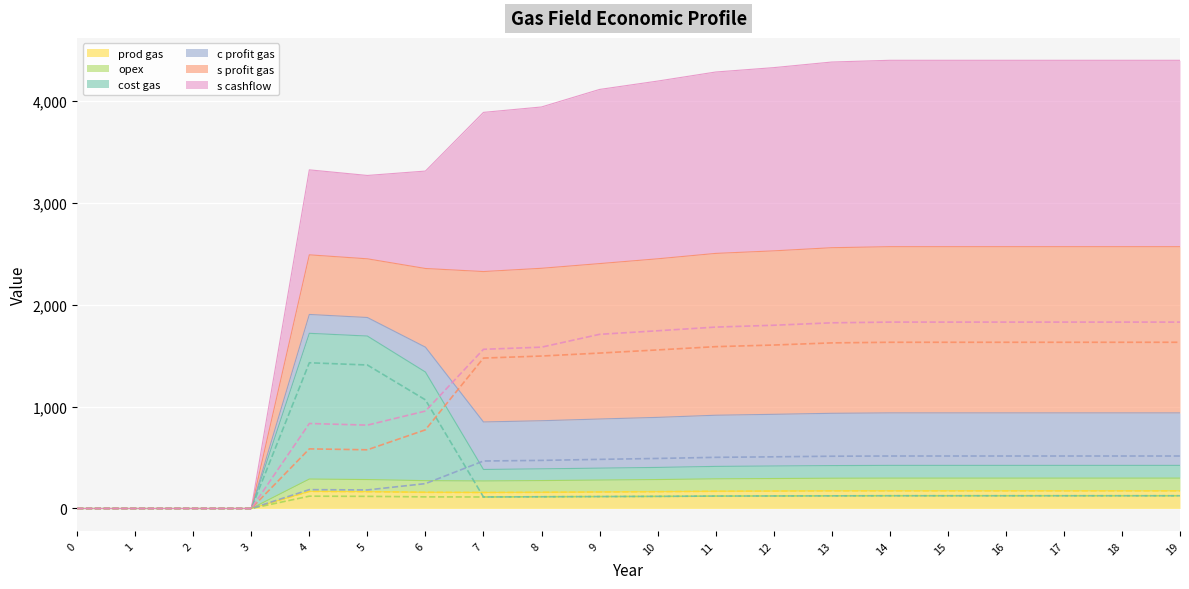

True or false: s profit gas (line) and s cashflow (line) cross at least once.

False